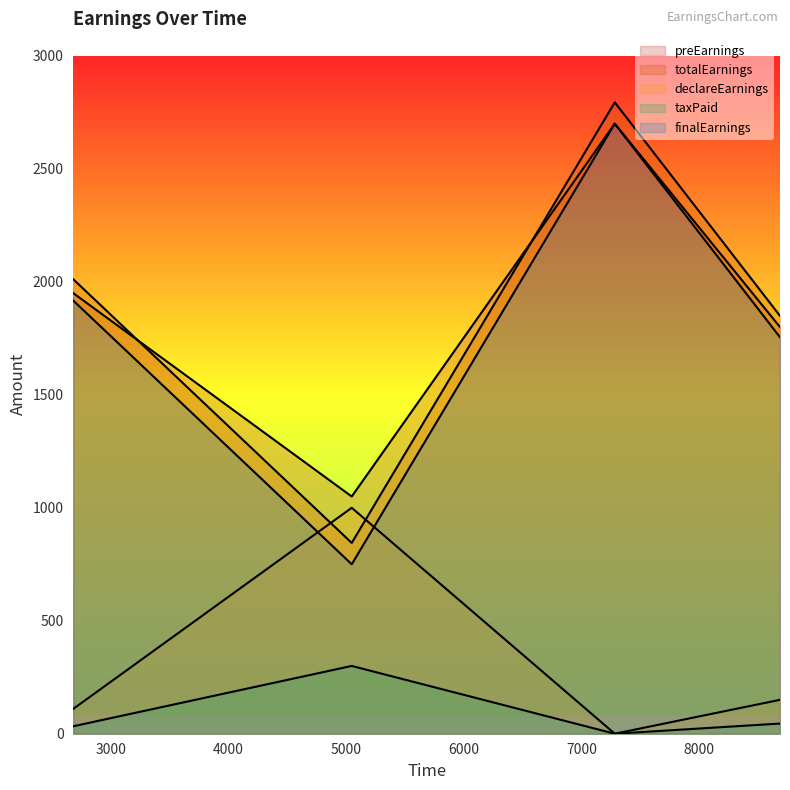

Reading right to left, list all the values displayed in this chart.

preEarnings: 1800.0	2700.0	1050.0	1950.0
totalEarnings: 1849.5	2794.5	844.5	2011.5
declareEarnings: 150.0	0.0	1000.0	110.0
taxPaid: 45.0	0.0	300.0	33.0
finalEarnings: 1755.0	2700.0	750.0	1917.0